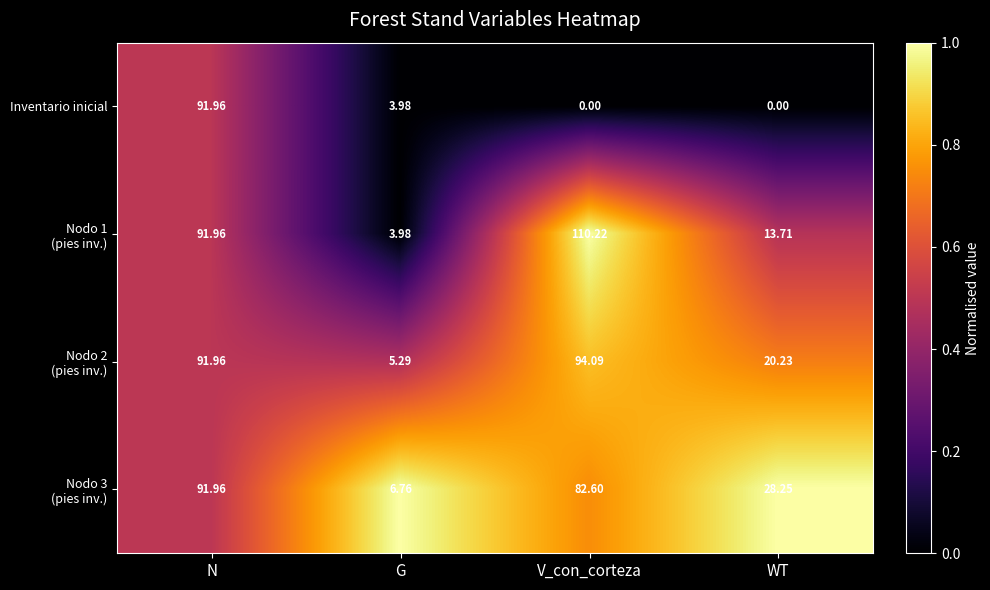

At which label is Inventario inicial closest to 45?

G